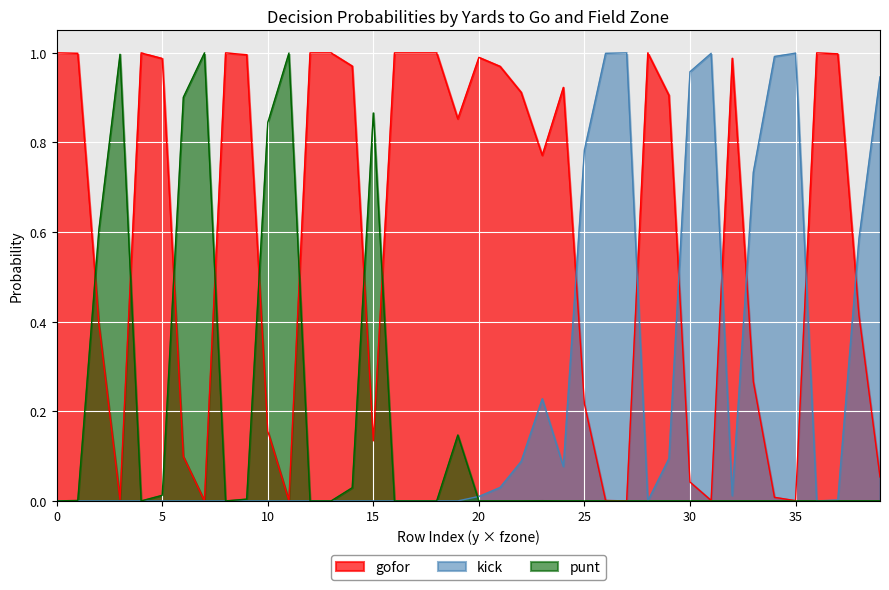

Between 39 and 16, which is larger?

16